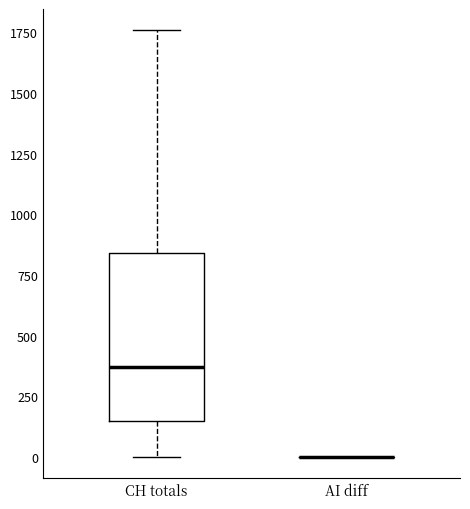

Comparing the boxes themselves (not the whiskers), which one is the tallest?

CH totals